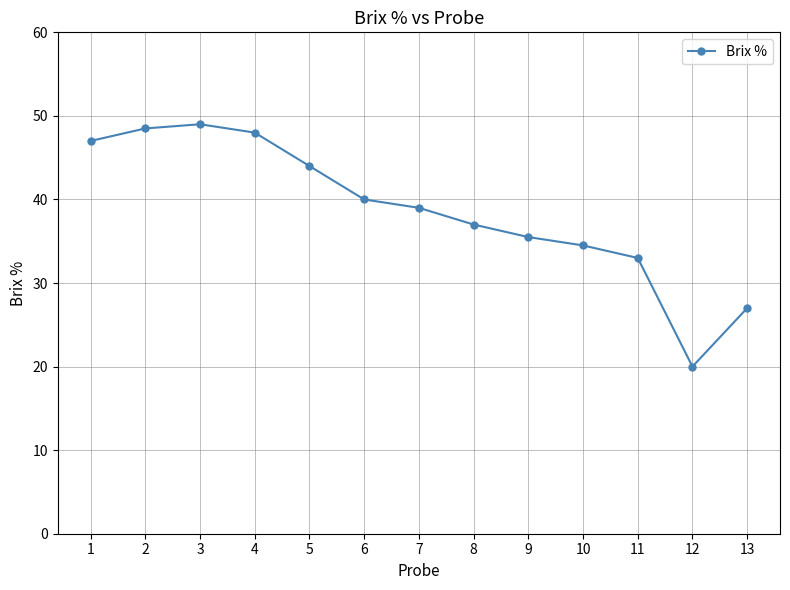

Where is the first local maximum?

3